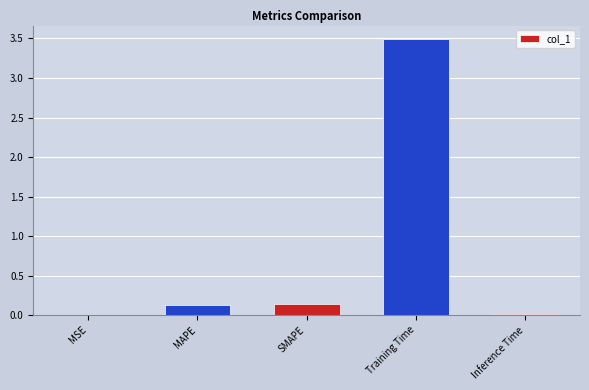

Is it true that the value at Inference Time is 0.0?

True